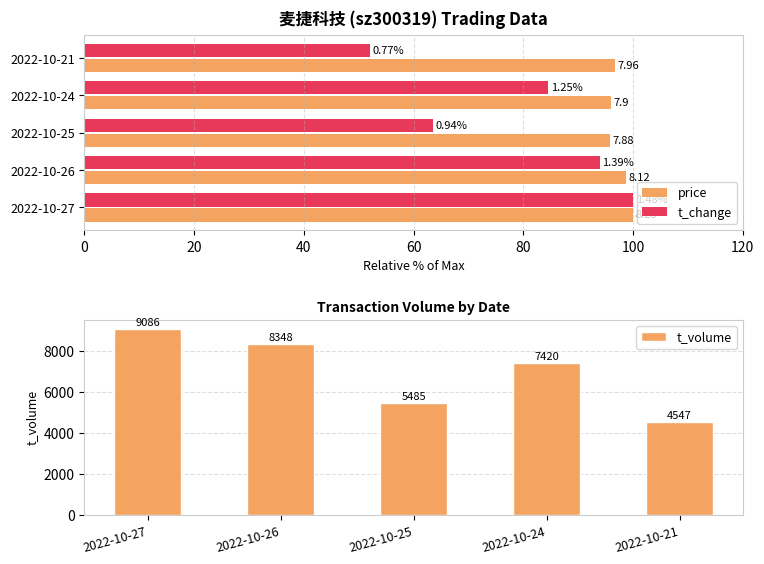

At which label does t_volume first exceed 7420?

2022-10-27